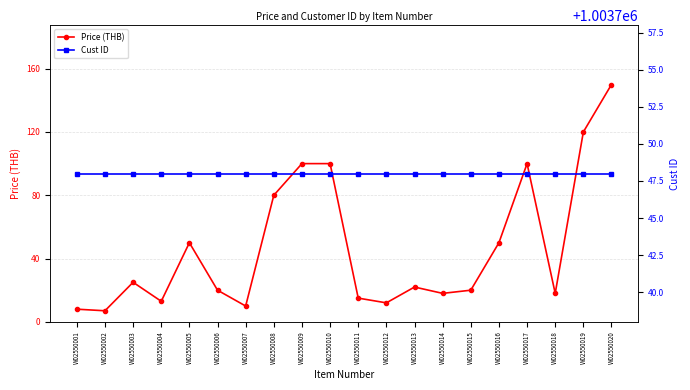

True or false: Cust ID and Price (THB) cross at least once.

False